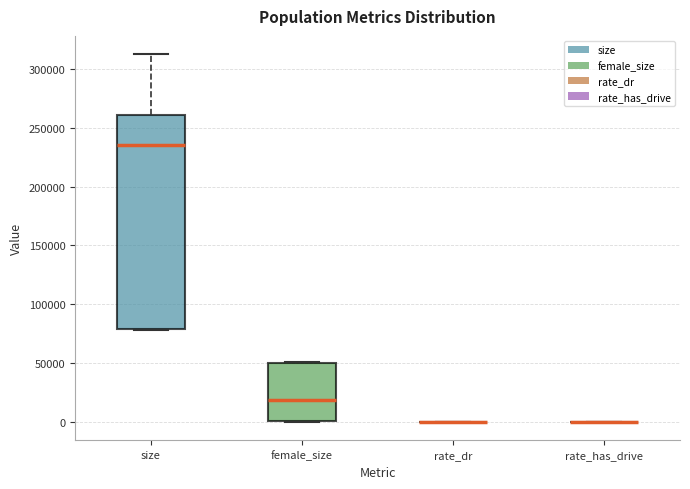

Reading left to right, transcribe this box plot: for each box, give where its median line is, the range the box spans, and where its two whiskers end, as read against the y-axis. The values are not printed on the chart, so give them approximately, as read against the axis.

size: median 235000, box 80000 to 260000, whiskers 80000 to 315000
female_size: median 20000, box 0 to 50000, whiskers 0 to 50000
rate_dr: box collapsed to a line at 0, whiskers 0 to 0
rate_has_drive: box collapsed to a line at 0, whiskers 0 to 0